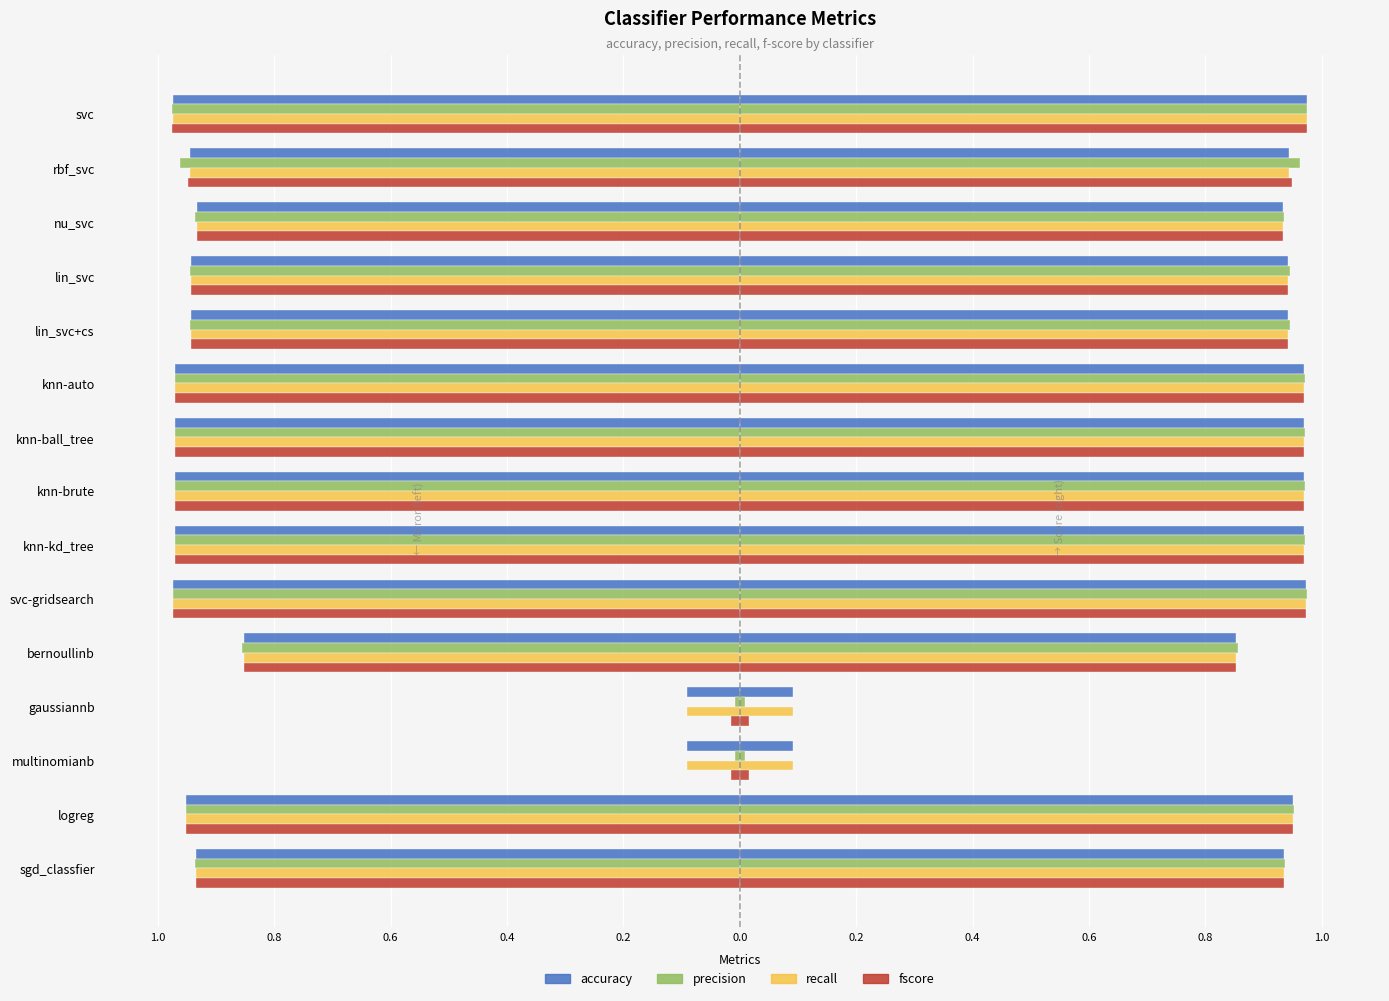

How many groups of bars are there?

15